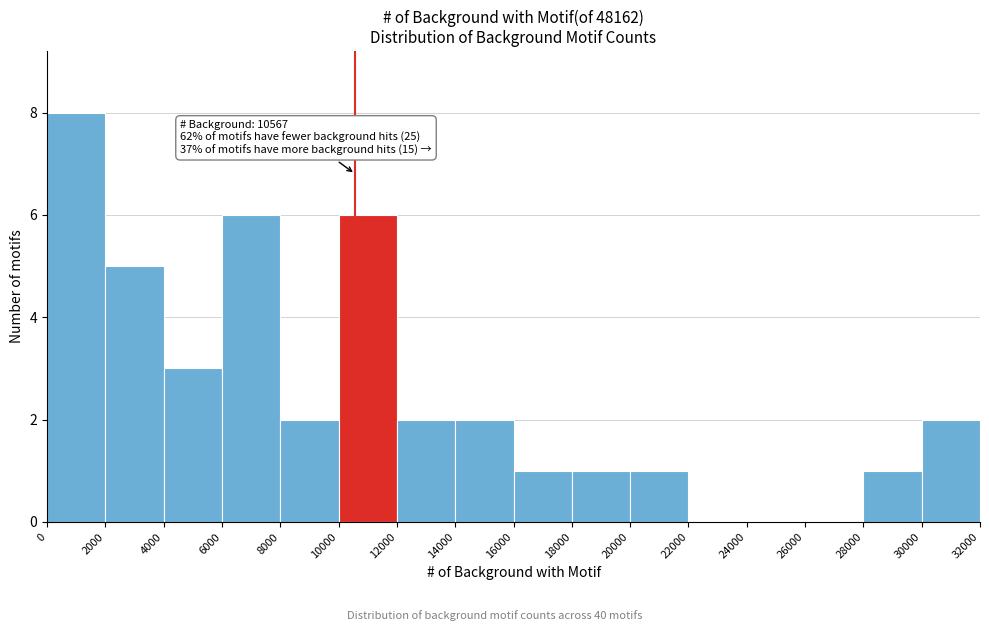

Which range on the x-axis has the tallest bar?

0 to 2000